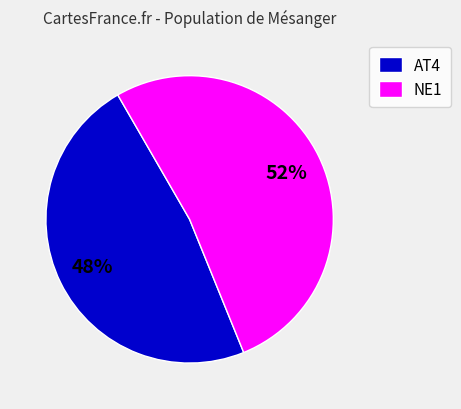

Is it true that AT4 is 41% of the pie?

False